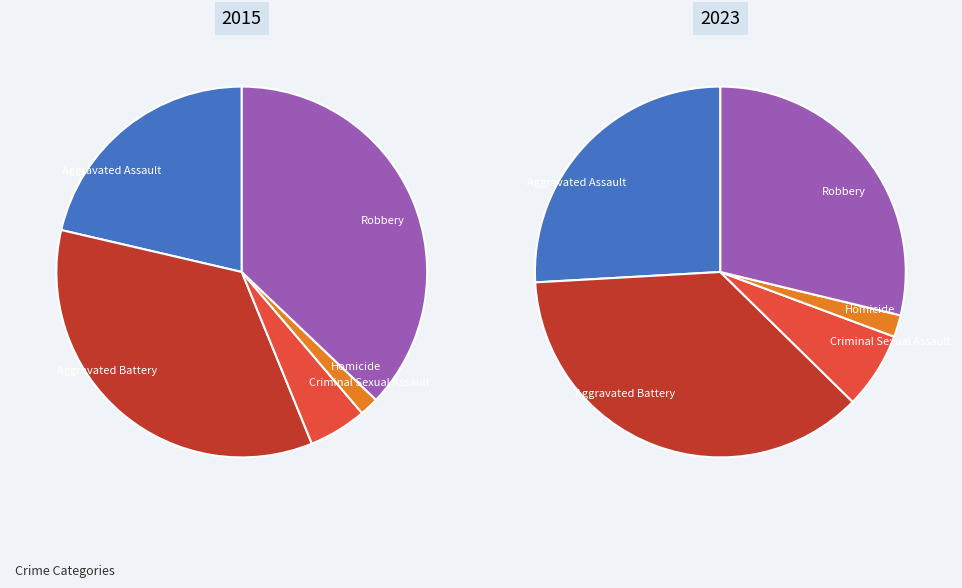

How much of the chart is everything except Homicide?

98.3%